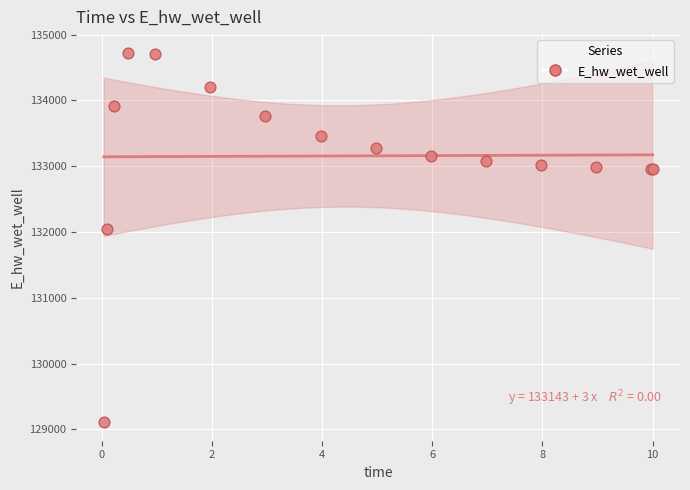

What Y value in the scatter plot is closest to 131917?

132039.7